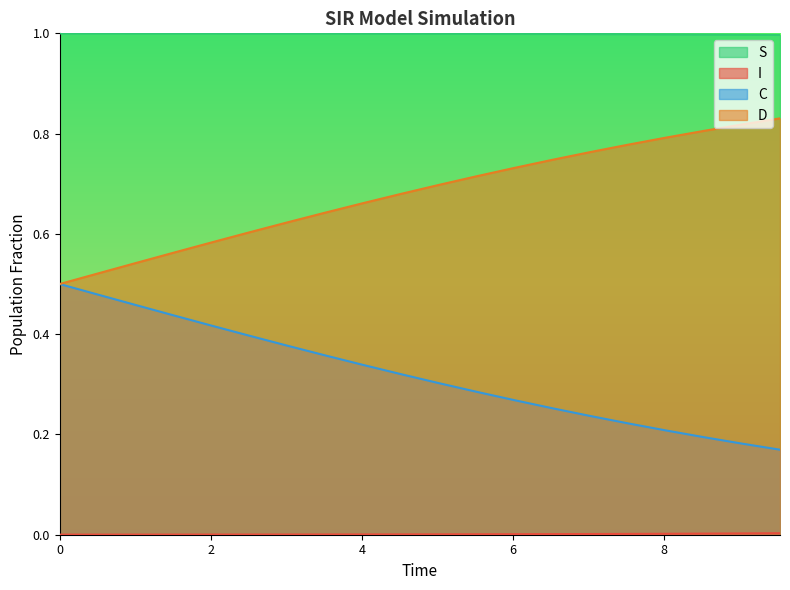

What is the maximum value shown in the chart?

1.0